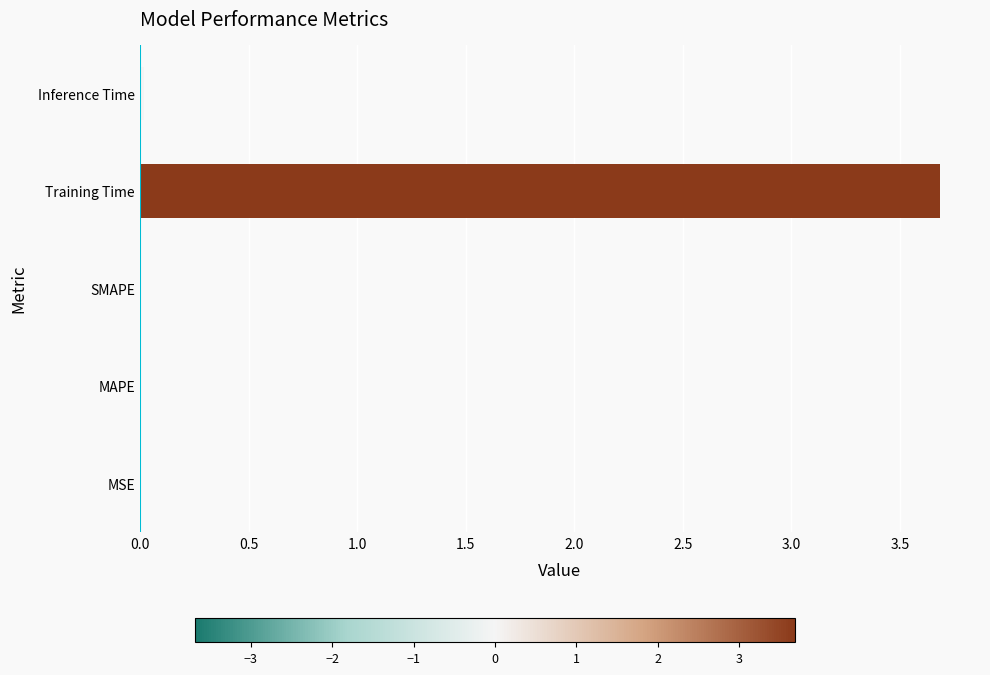

What is the sum of all values?

3.7